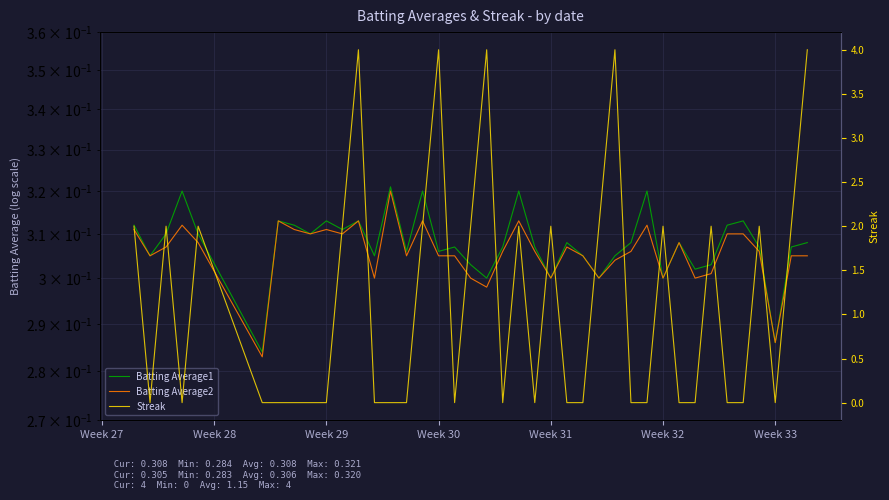

How many distinct data groups are displayed?

3